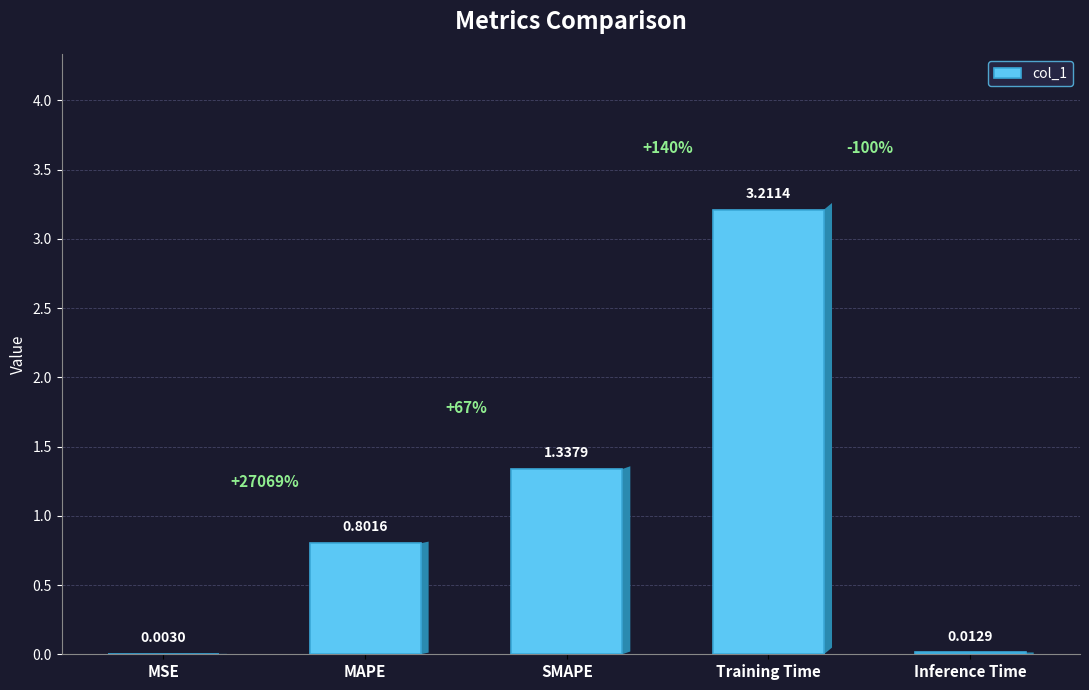

What is the sum of the values at SMAPE and MAPE?

2.1